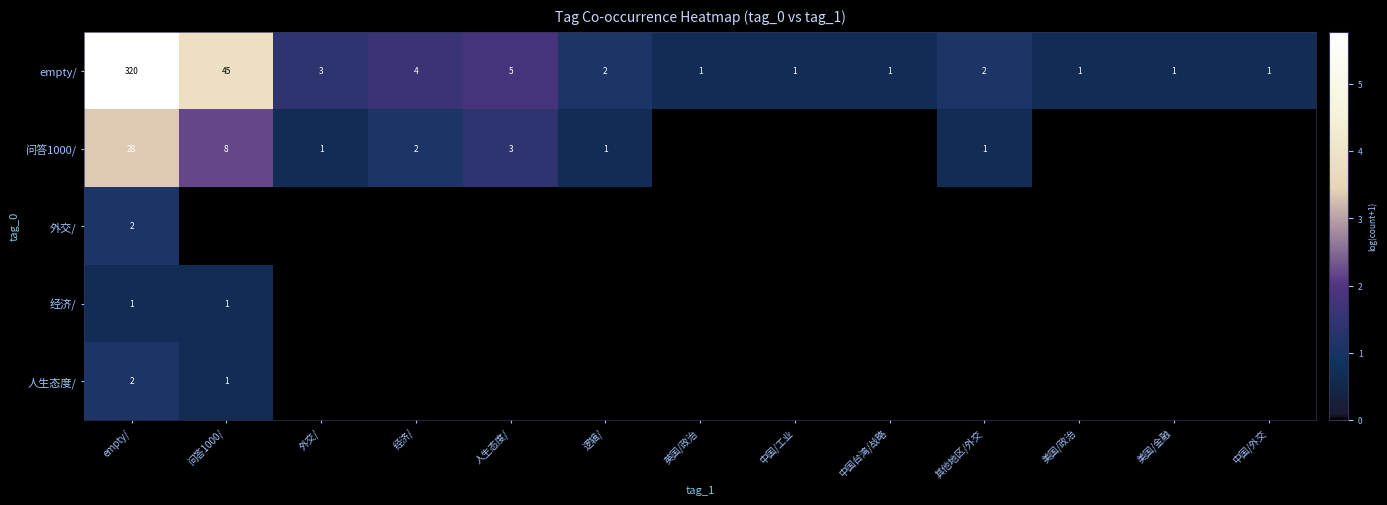

The 经济/ series shows 1 at 问答1000/. True or false?

True